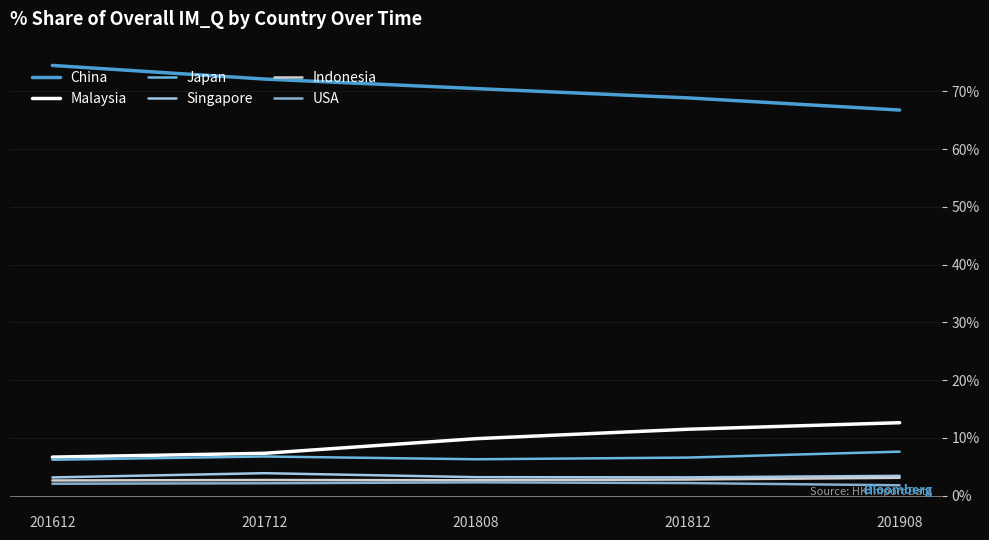

How many lines are shown in the chart?

6